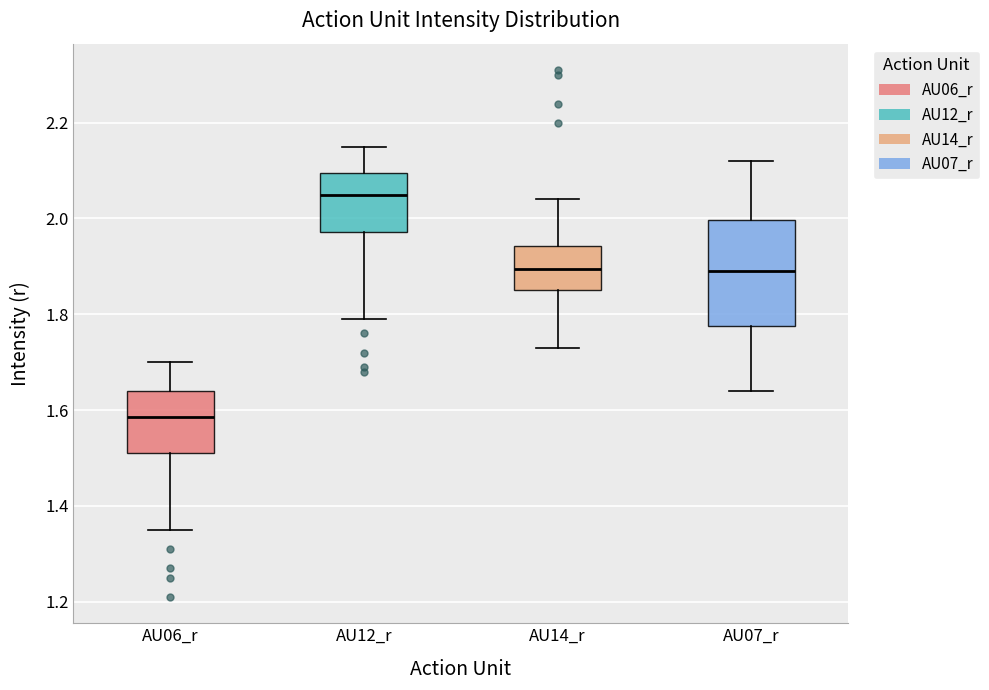

Where does the median line of the box for AU06_r sit on the y-axis? The values are not printed on the chart, so give them approximately, as read against the axis.

1.58